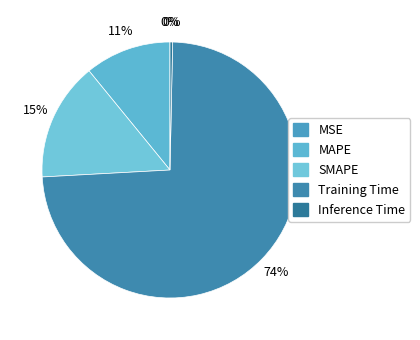

To the nearest percent, what is the average slice percentage?

20%